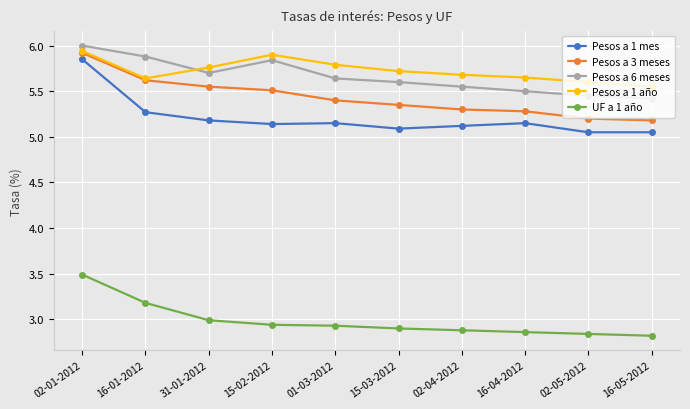

Which series has the widest spread of values?

Pesos a 1 mes